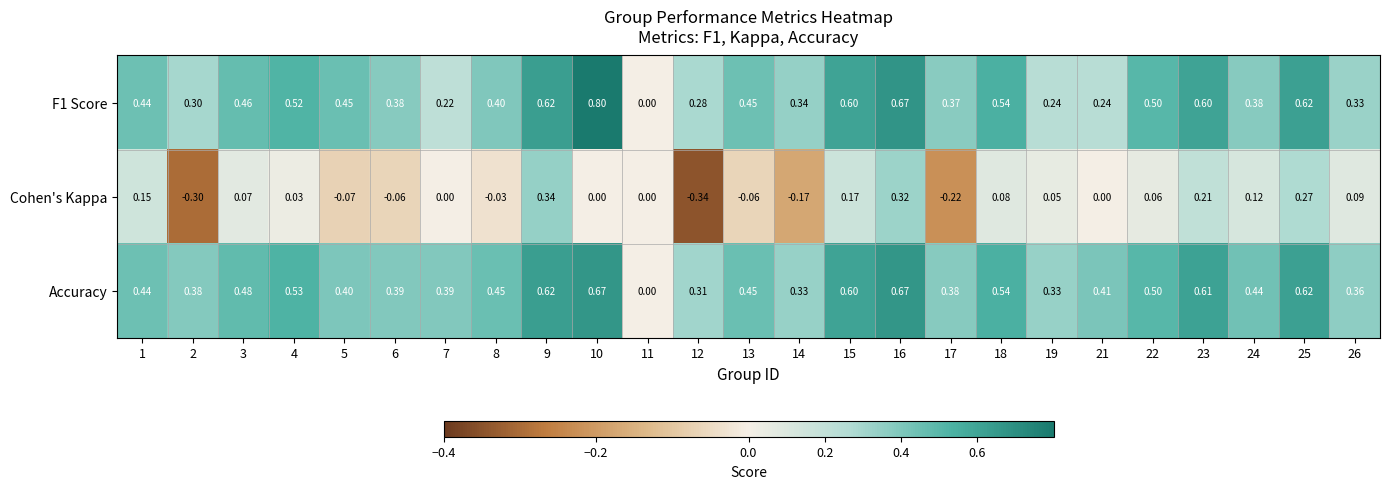

Between 2 and 3, which series saw the biggest shift?

Cohen's Kappa